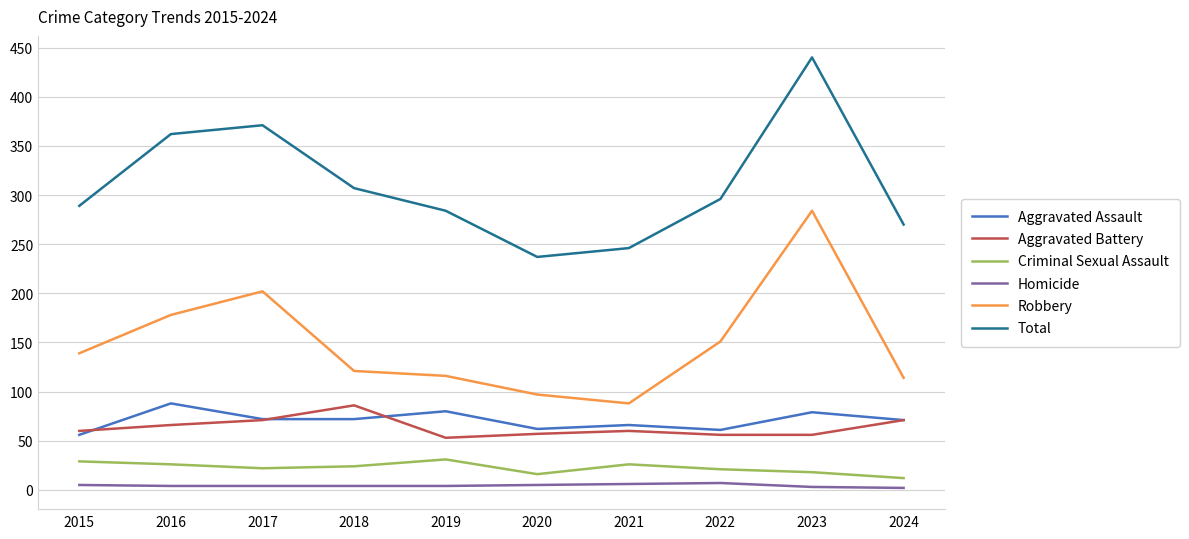

What is the difference between the highest and lowest values at 2017?

367